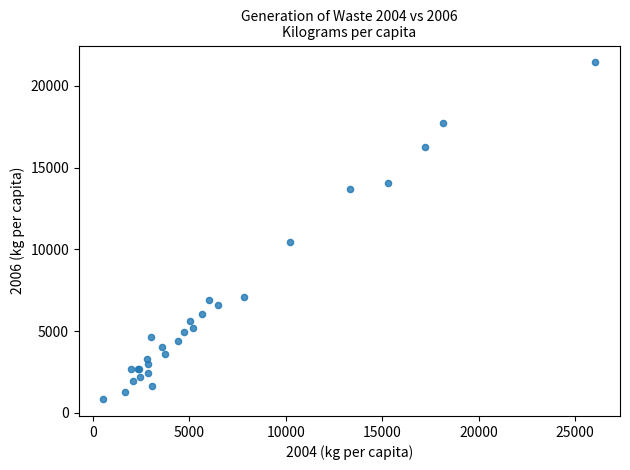

What Y value in the scatter plot is closest to 11133?

10459